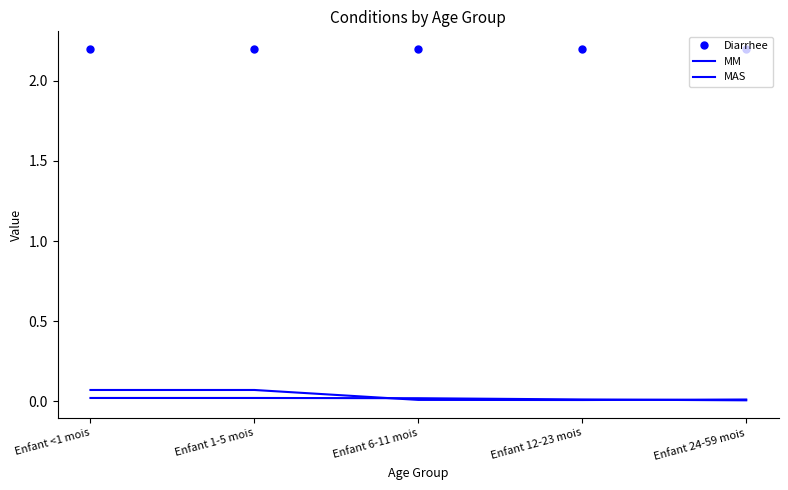

True or false: Diarrhee has a value of 0.8 at Enfant <1 mois.

False